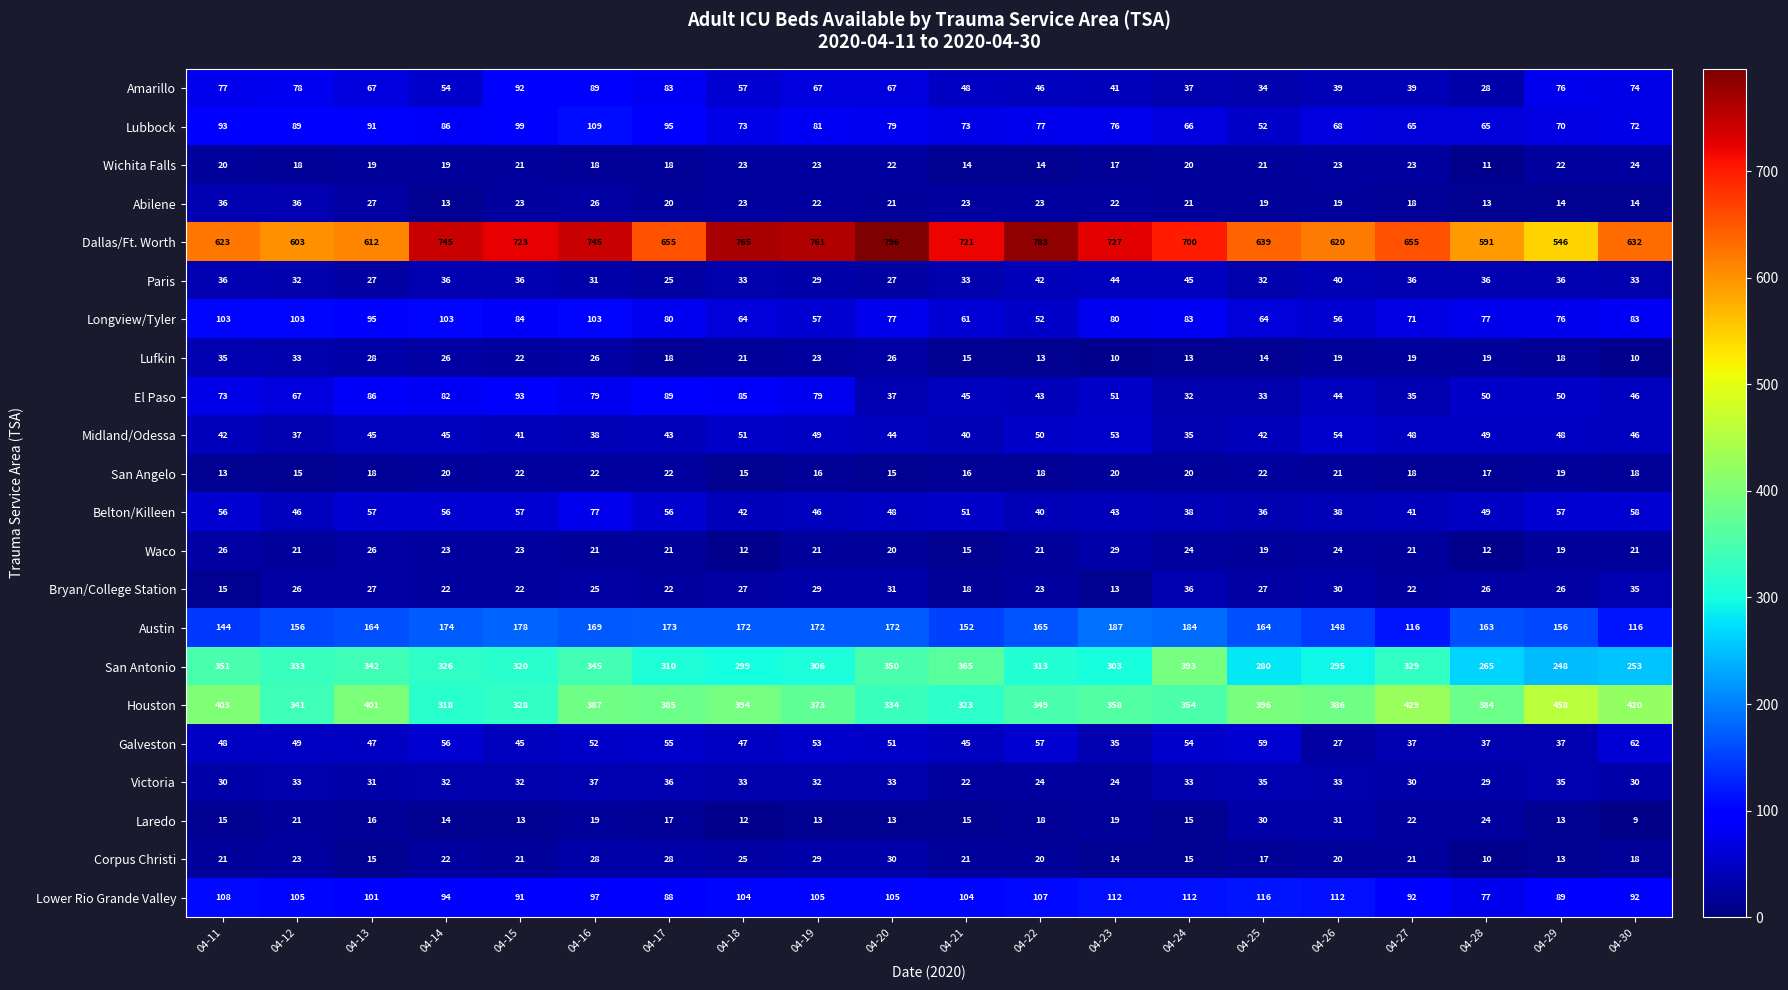

At which category is the sum across all series the highest?

04-16